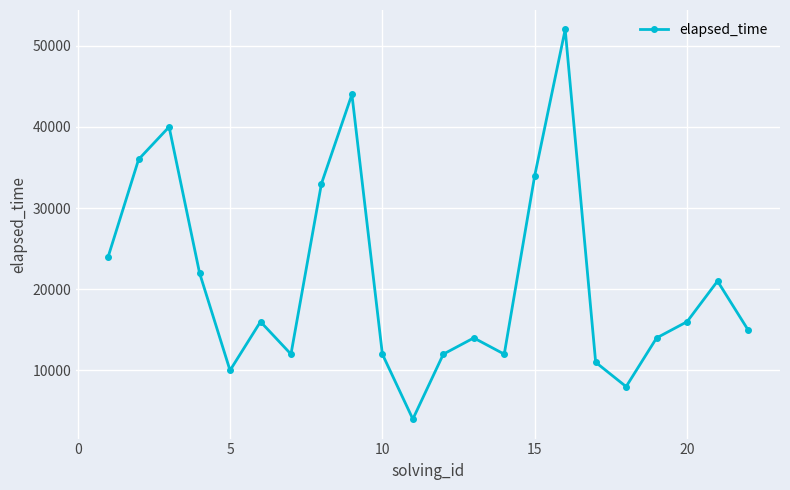

What is the maximum value shown in the chart?

52000